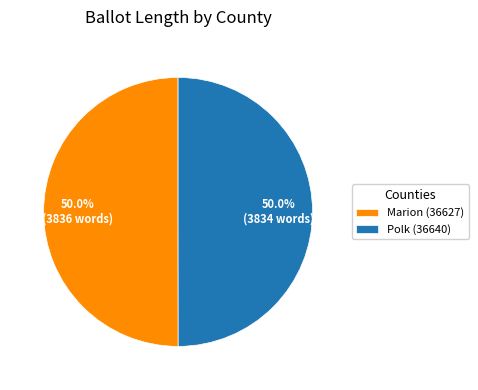

Is it true that Marion (36627) is 50% of the pie?

True